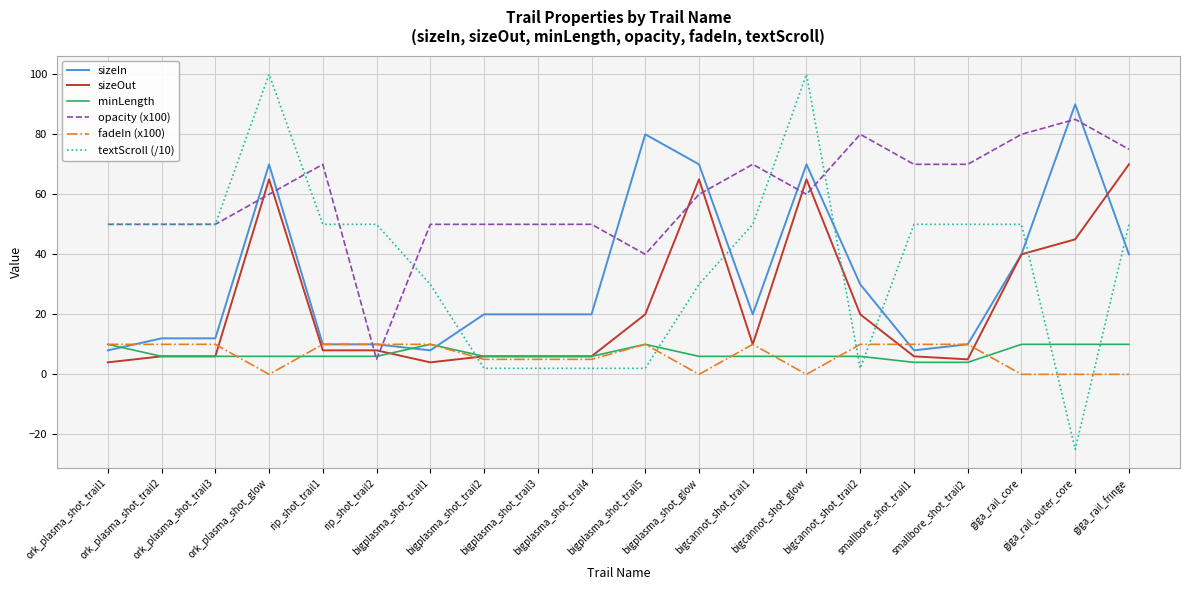

Reading left to right, extract all data points from this chart.

sizeIn: ork_plasma_shot_trail1=8	ork_plasma_shot_trail2=12	ork_plasma_shot_trail3=12	ork_plasma_shot_glow=70	rip_shot_trail1=10	rip_shot_trail2=10	bigplasma_shot_trail1=8	bigplasma_shot_trail2=20	bigplasma_shot_trail3=20	bigplasma_shot_trail4=20	bigplasma_shot_trail5=80	bigplasma_shot_glow=70	bigcannot_shot_trail1=20	bigcannot_shot_glow=70	bigcannot_shot_trail2=30	smallbore_shot_trail1=8	smallbore_shot_trail2=10	giga_rail_core=40	giga_rail_outer_core=90	giga_rail_fringe=40
sizeOut: ork_plasma_shot_trail1=4	ork_plasma_shot_trail2=6	ork_plasma_shot_trail3=6	ork_plasma_shot_glow=65	rip_shot_trail1=8	rip_shot_trail2=8	bigplasma_shot_trail1=4	bigplasma_shot_trail2=6	bigplasma_shot_trail3=6	bigplasma_shot_trail4=6	bigplasma_shot_trail5=20	bigplasma_shot_glow=65	bigcannot_shot_trail1=10	bigcannot_shot_glow=65	bigcannot_shot_trail2=20	smallbore_shot_trail1=6	smallbore_shot_trail2=5	giga_rail_core=40	giga_rail_outer_core=45	giga_rail_fringe=70
minLength: ork_plasma_shot_trail1=10	ork_plasma_shot_trail2=6	ork_plasma_shot_trail3=6	ork_plasma_shot_glow=6	rip_shot_trail1=6	rip_shot_trail2=6	bigplasma_shot_trail1=10	bigplasma_shot_trail2=6	bigplasma_shot_trail3=6	bigplasma_shot_trail4=6	bigplasma_shot_trail5=10	bigplasma_shot_glow=6	bigcannot_shot_trail1=6	bigcannot_shot_glow=6	bigcannot_shot_trail2=6	smallbore_shot_trail1=4	smallbore_shot_trail2=4	giga_rail_core=10	giga_rail_outer_core=10	giga_rail_fringe=10
opacity (x100): ork_plasma_shot_trail1=50	ork_plasma_shot_trail2=50	ork_plasma_shot_trail3=50	ork_plasma_shot_glow=60	rip_shot_trail1=70	rip_shot_trail2=5	bigplasma_shot_trail1=50	bigplasma_shot_trail2=50	bigplasma_shot_trail3=50	bigplasma_shot_trail4=50	bigplasma_shot_trail5=40	bigplasma_shot_glow=60	bigcannot_shot_trail1=70	bigcannot_shot_glow=60	bigcannot_shot_trail2=80	smallbore_shot_trail1=70	smallbore_shot_trail2=70	giga_rail_core=80	giga_rail_outer_core=85	giga_rail_fringe=75
fadeIn (x100): ork_plasma_shot_trail1=10	ork_plasma_shot_trail2=10	ork_plasma_shot_trail3=10	ork_plasma_shot_glow=0	rip_shot_trail1=10	rip_shot_trail2=10	bigplasma_shot_trail1=10	bigplasma_shot_trail2=5	bigplasma_shot_trail3=5	bigplasma_shot_trail4=5	bigplasma_shot_trail5=10	bigplasma_shot_glow=0	bigcannot_shot_trail1=10	bigcannot_shot_glow=0	bigcannot_shot_trail2=10	smallbore_shot_trail1=10	smallbore_shot_trail2=10	giga_rail_core=0	giga_rail_outer_core=0	giga_rail_fringe=0
textScroll (/10): ork_plasma_shot_trail1=50	ork_plasma_shot_trail2=50	ork_plasma_shot_trail3=50	ork_plasma_shot_glow=100	rip_shot_trail1=50	rip_shot_trail2=50	bigplasma_shot_trail1=30	bigplasma_shot_trail2=2	bigplasma_shot_trail3=2	bigplasma_shot_trail4=2	bigplasma_shot_trail5=2	bigplasma_shot_glow=30	bigcannot_shot_trail1=50	bigcannot_shot_glow=100	bigcannot_shot_trail2=2	smallbore_shot_trail1=50	smallbore_shot_trail2=50	giga_rail_core=50	giga_rail_outer_core=-25	giga_rail_fringe=50